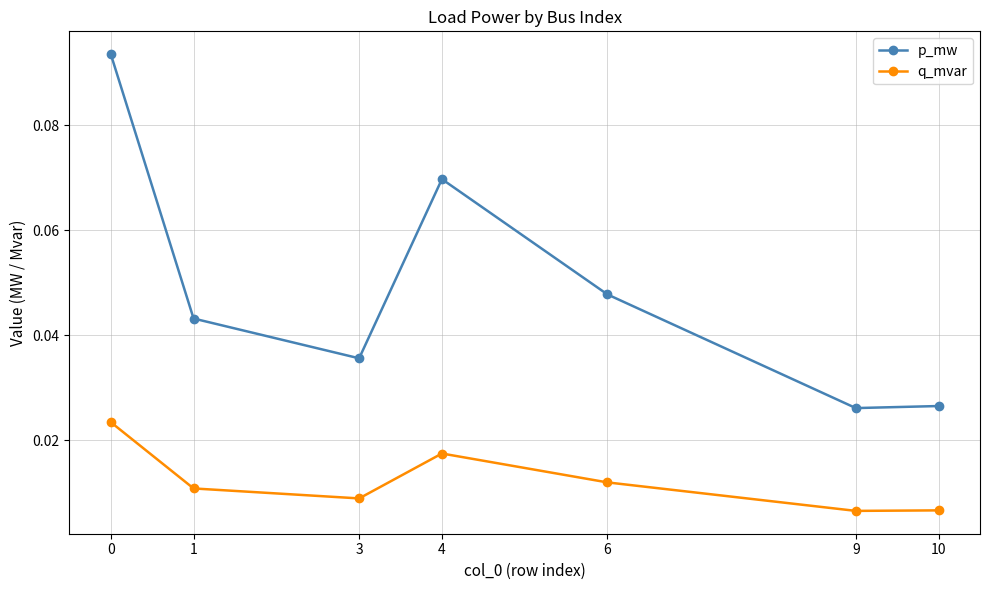

Rank the series at 10 from lowest to highest value.

q_mvar, p_mw